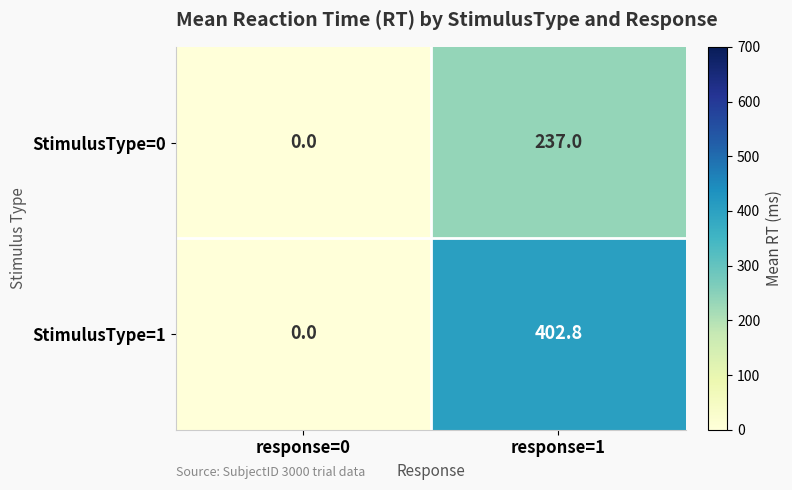

List the series in order of their peak value, lowest first.

StimulusType=0, StimulusType=1